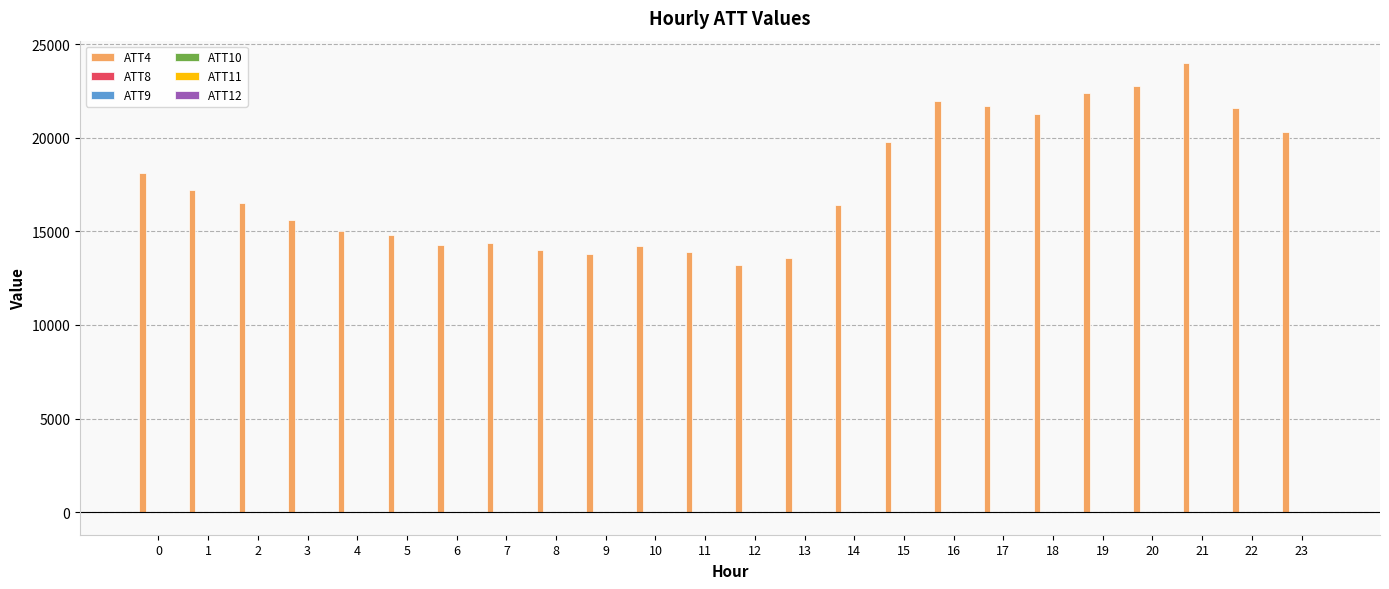

Are the bars grouped side by side (vs. stacked)?

Yes